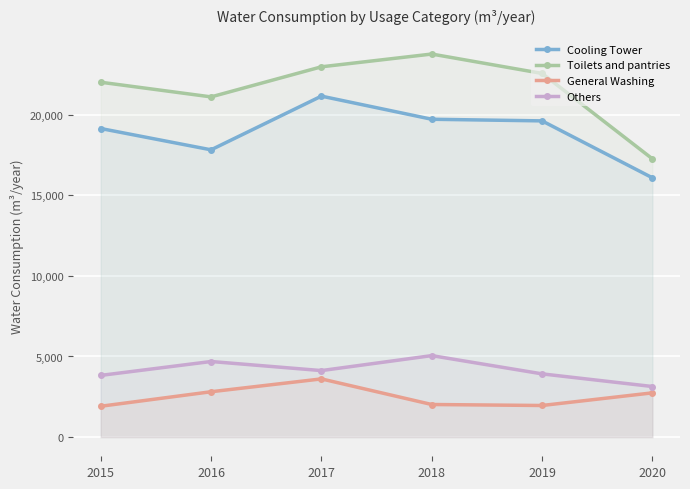

What are all the series names shown in the legend?

Cooling Tower, Toilets and pantries, General Washing, Others